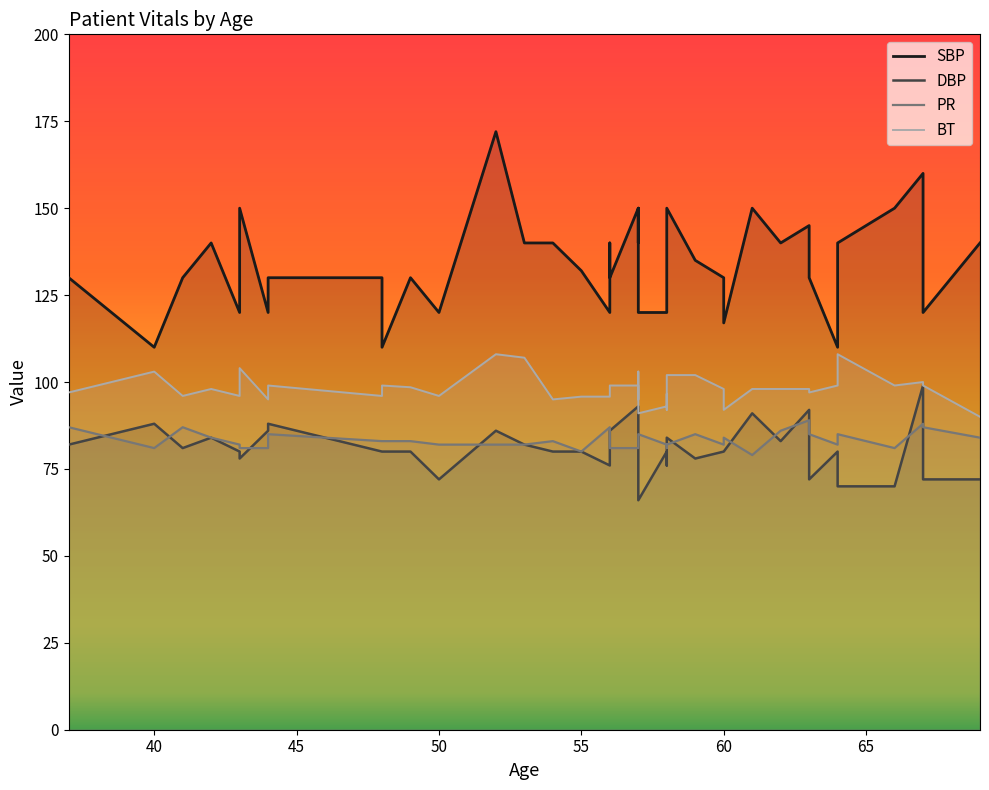

What is the maximum value shown in the chart?

172.0